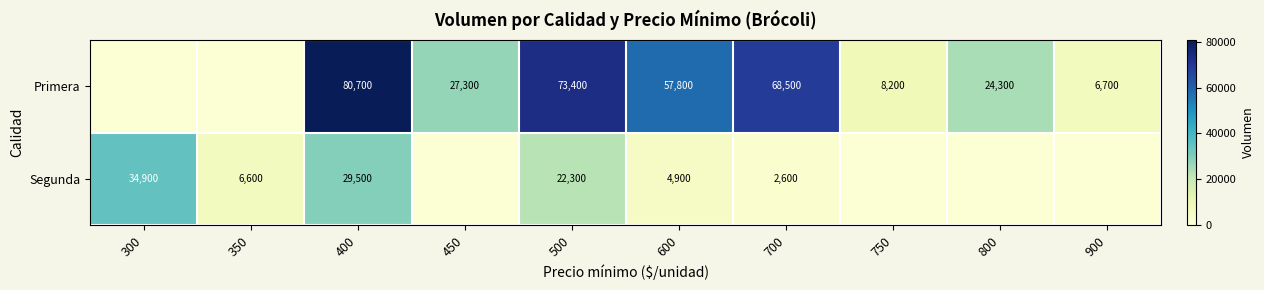

At 700, list the series in order from largest to smallest.

Primera, Segunda